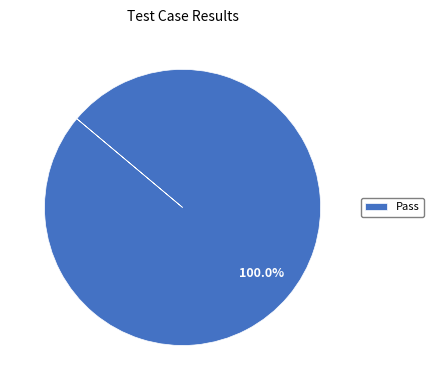

Count the number of slices in the pie.

1